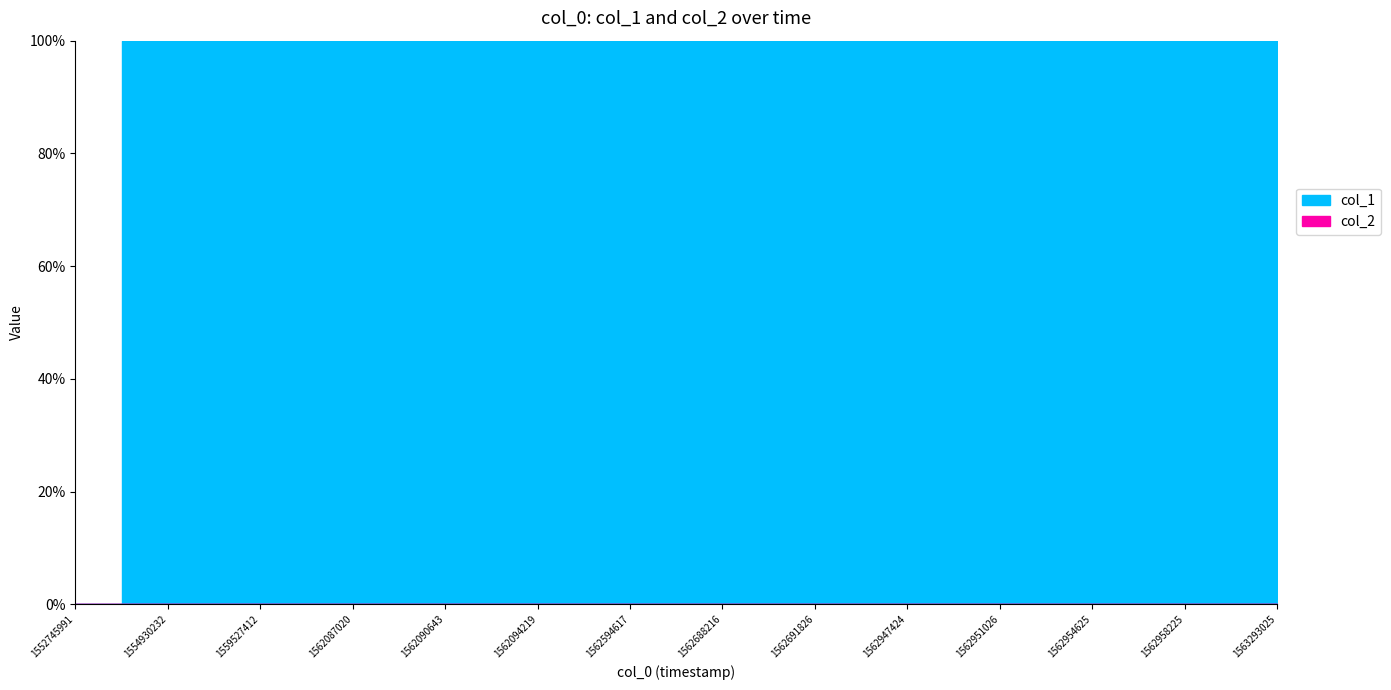

True or false: col_1 and col_2 intersect in this chart.

False